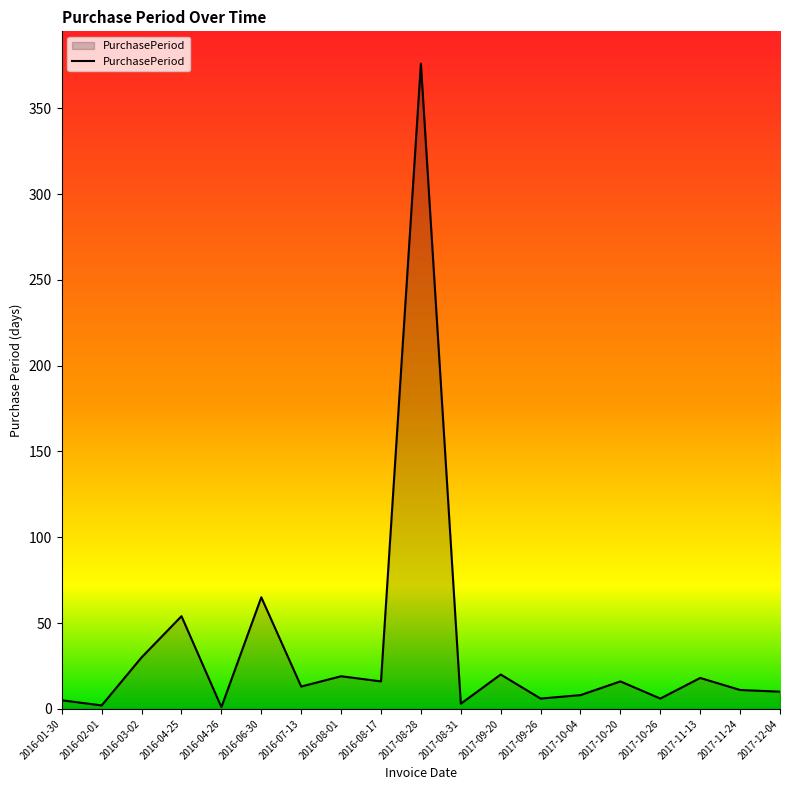

At which label is the value closest to 188?

2016-06-30